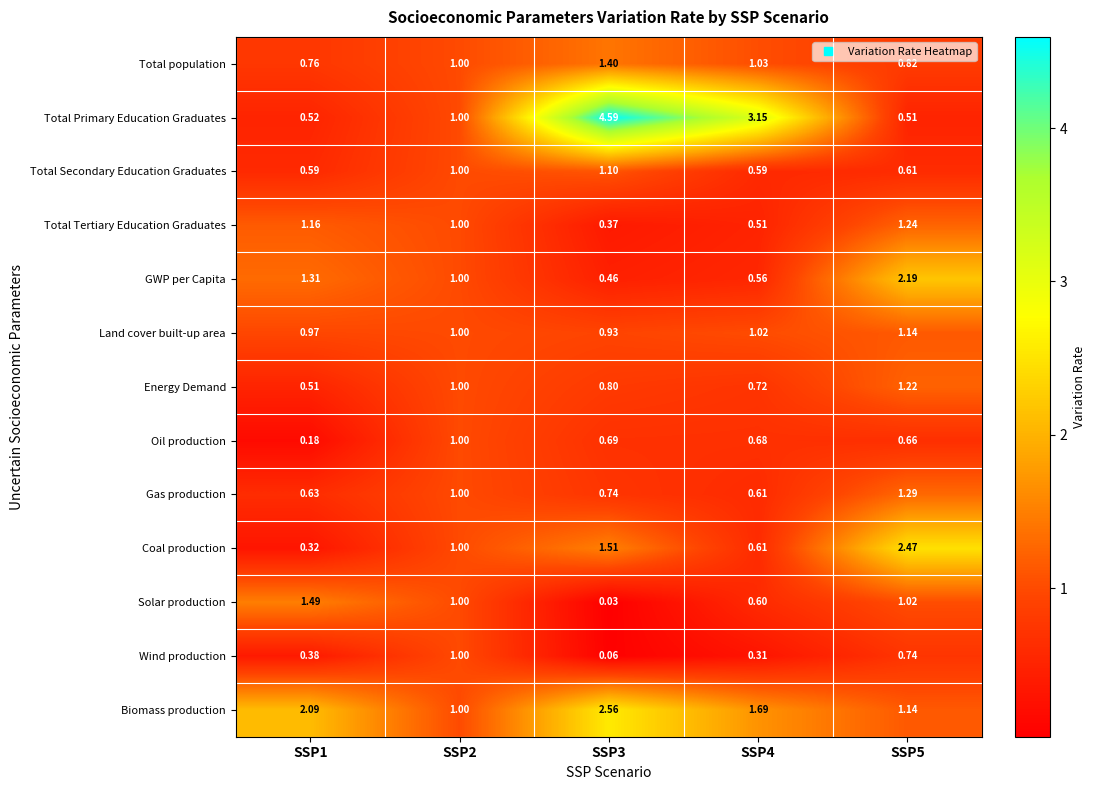

Which series has the largest total across all categories?

Total Primary Education Graduates